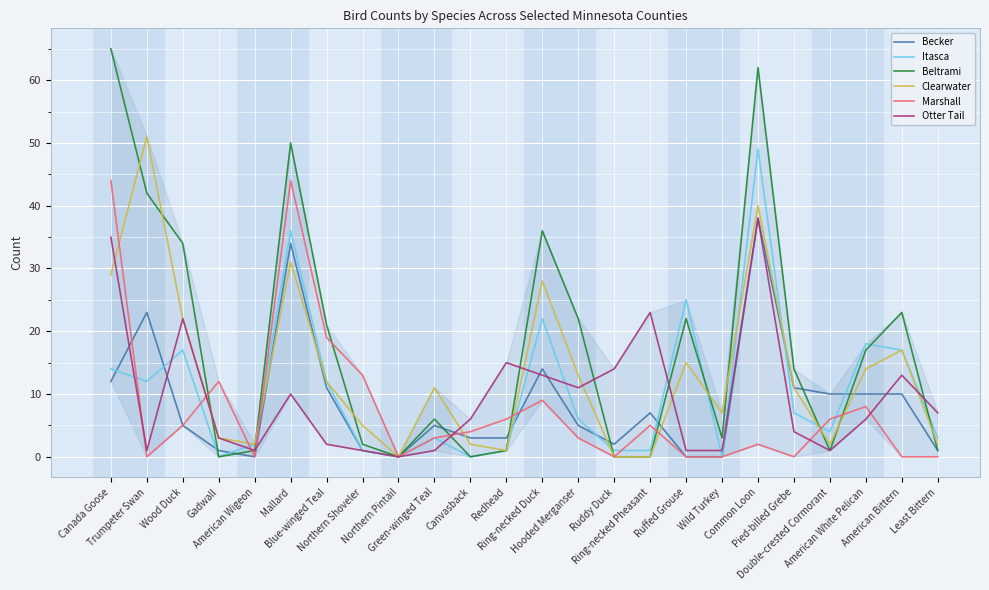

Is it true that Becker equals 3 at Redhead?

True